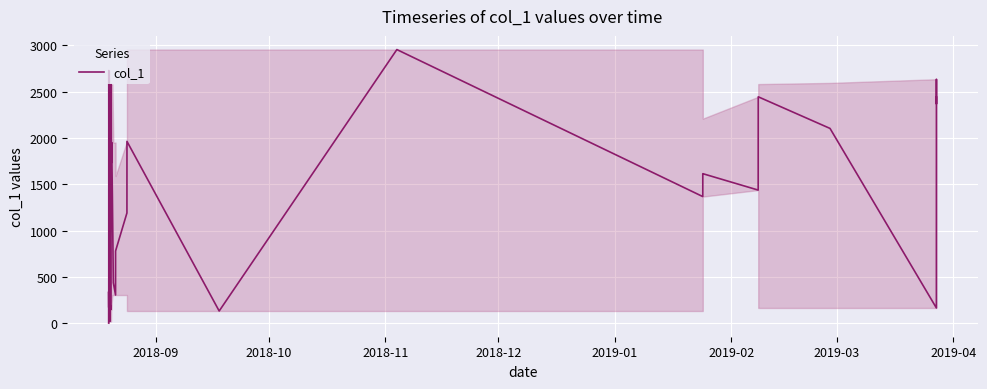

How many lines are shown in the chart?

1